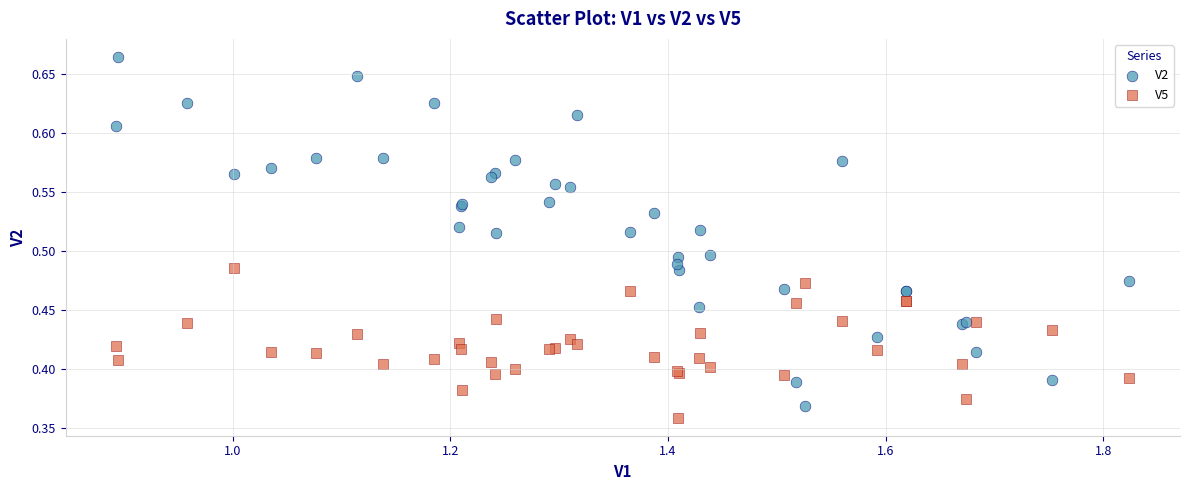

Which series reaches the maximum Y coordinate?

V2